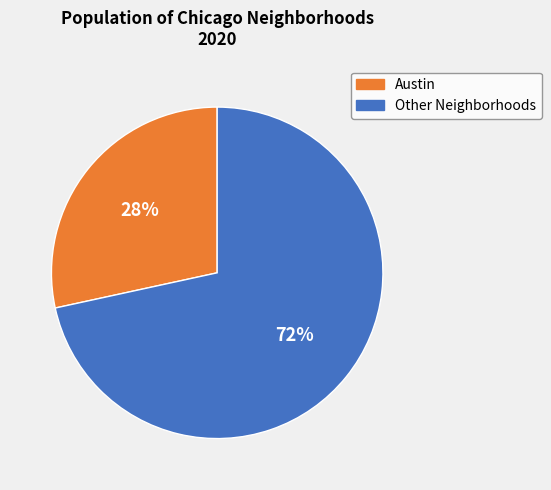

Is there any slice that represents more than half of the pie?

Yes